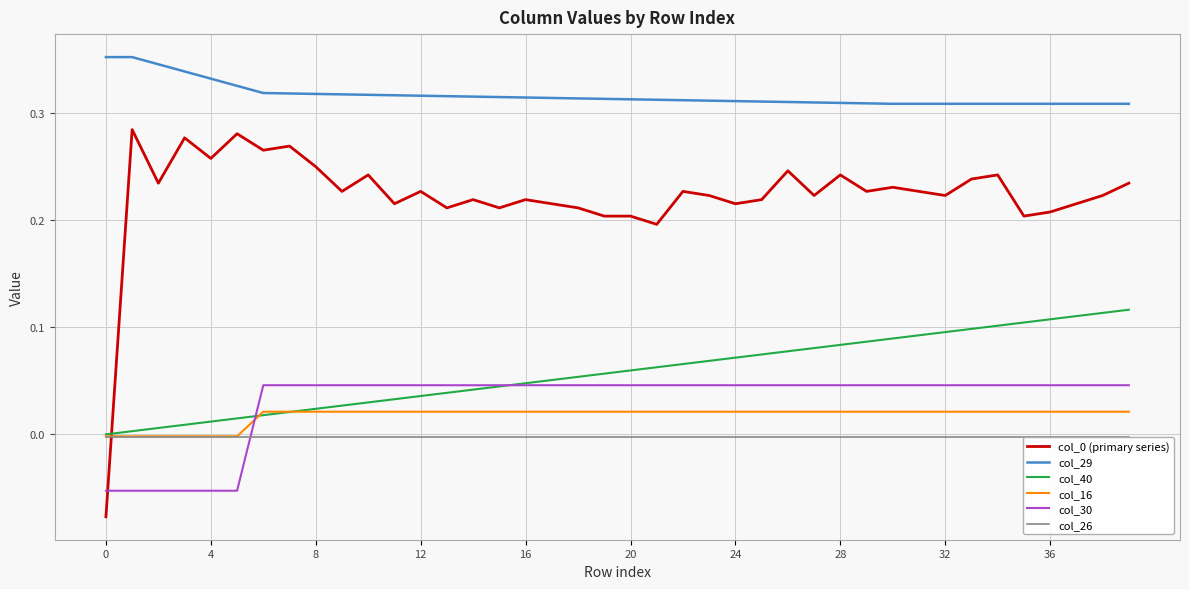

Which series has the largest total across all categories?

col_29